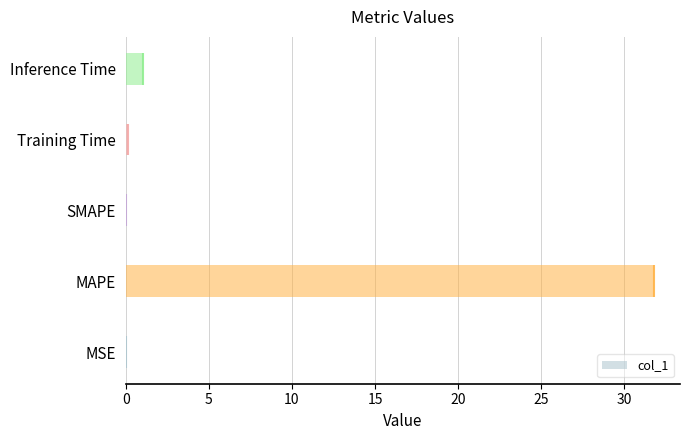

How many categories are shown in the chart?

5